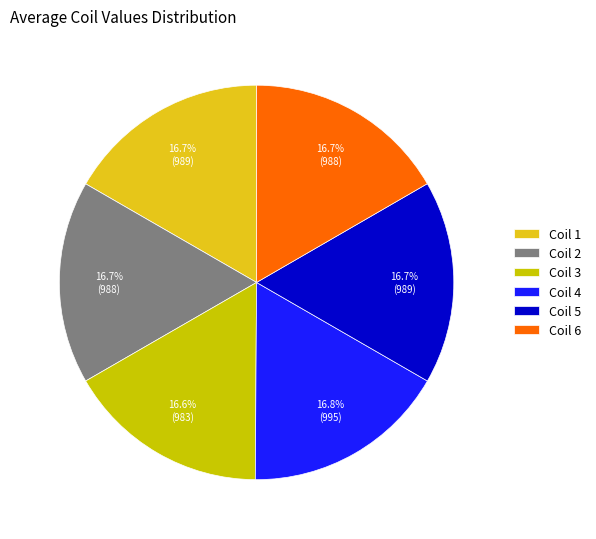

Rank the categories by value from highest to lowest.

Coil 4, Coil 1, Coil 5, Coil 2, Coil 6, Coil 3